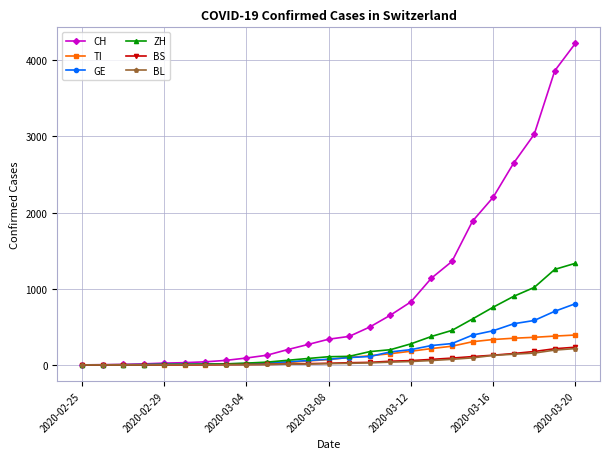

Which series has the largest range (max minus min)?

CH